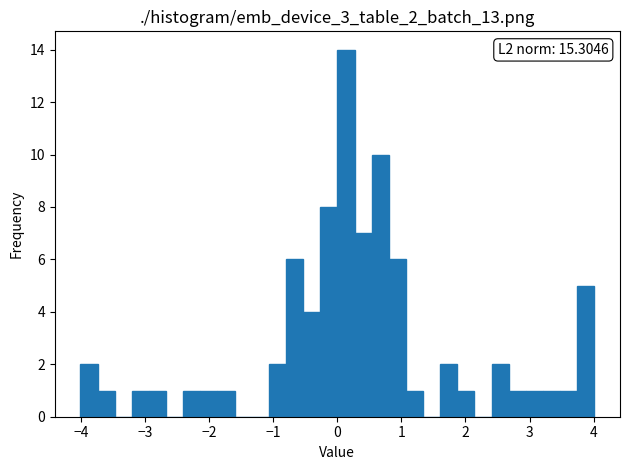

Around what value on the x-axis is the tallest bar? Give the approximate position of its centre, as read against the axis.

0.1